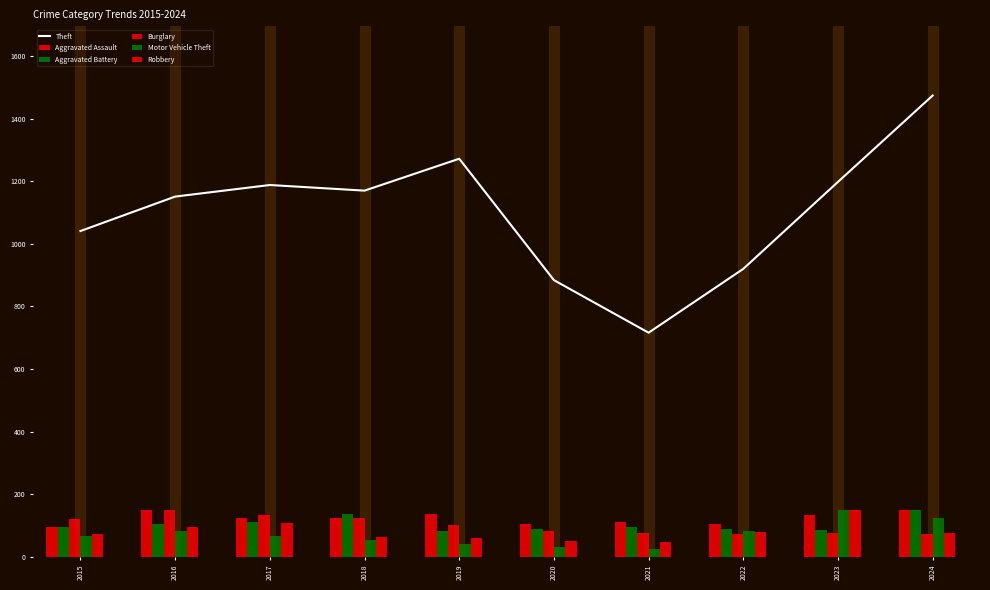

At which label does Theft first exceed 1170?

2017